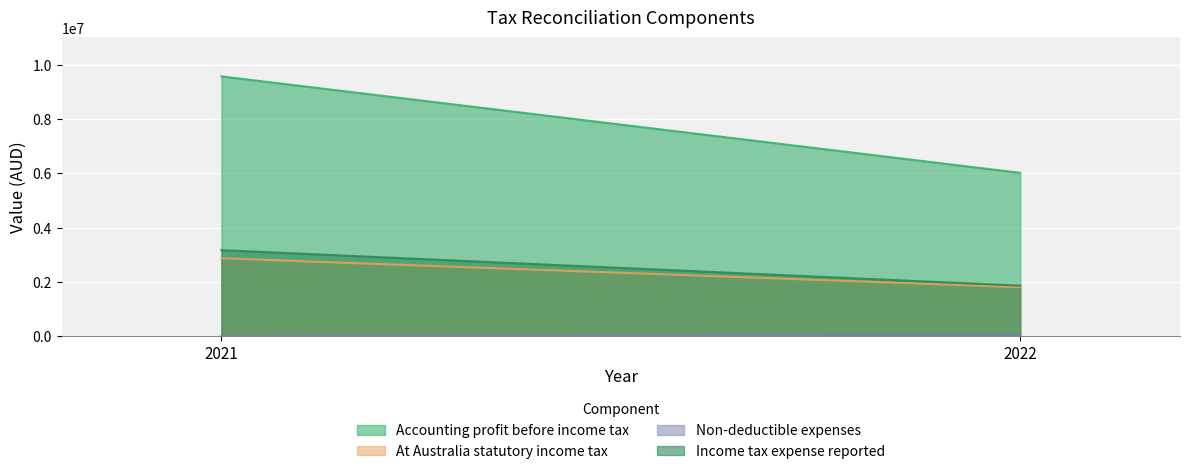

Which series has the widest spread of values?

Accounting profit before income tax